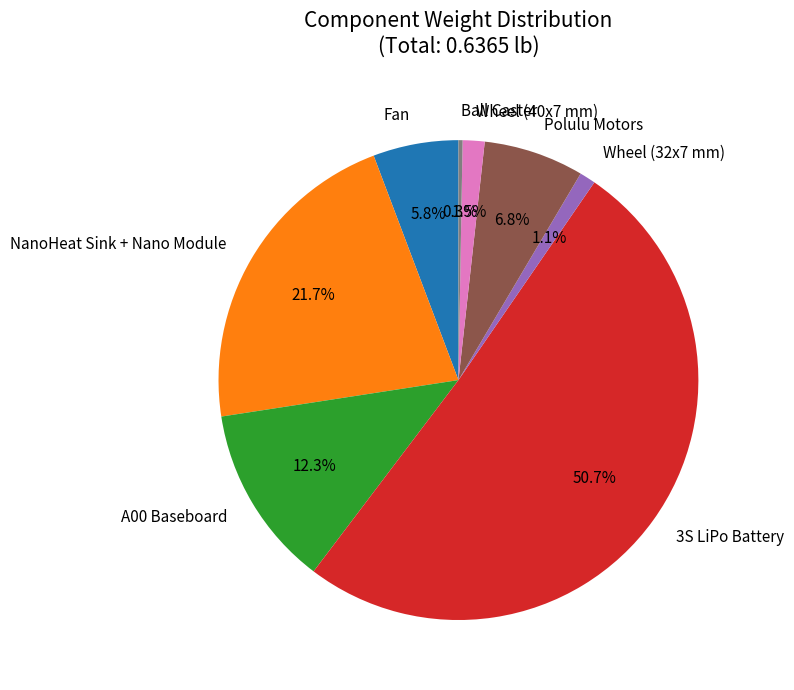

What percentage is the 3S LiPo Battery slice, to the nearest percent?

51%